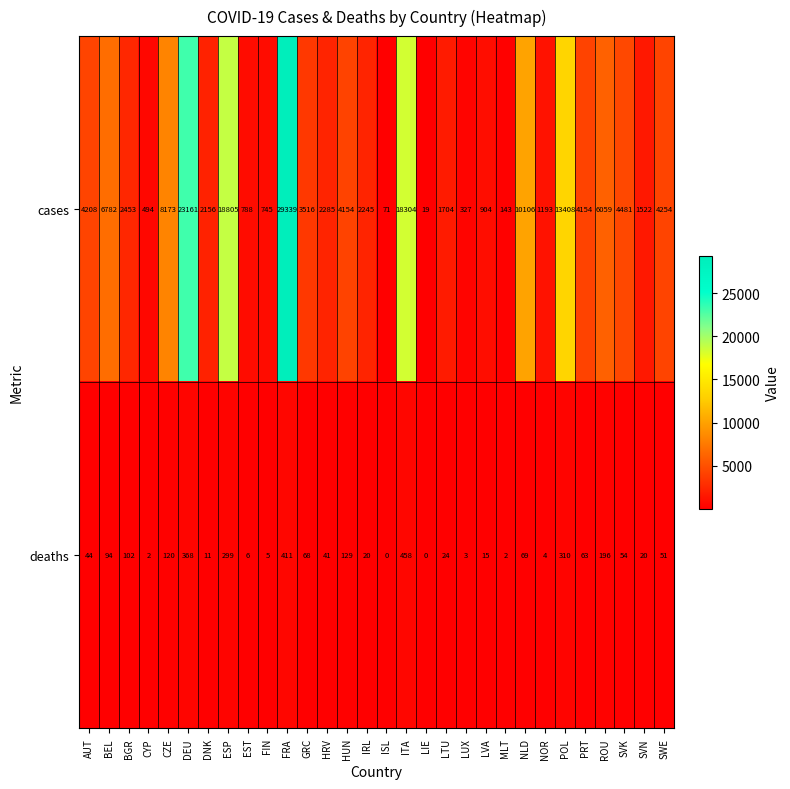

How many series are shown in this chart?

2